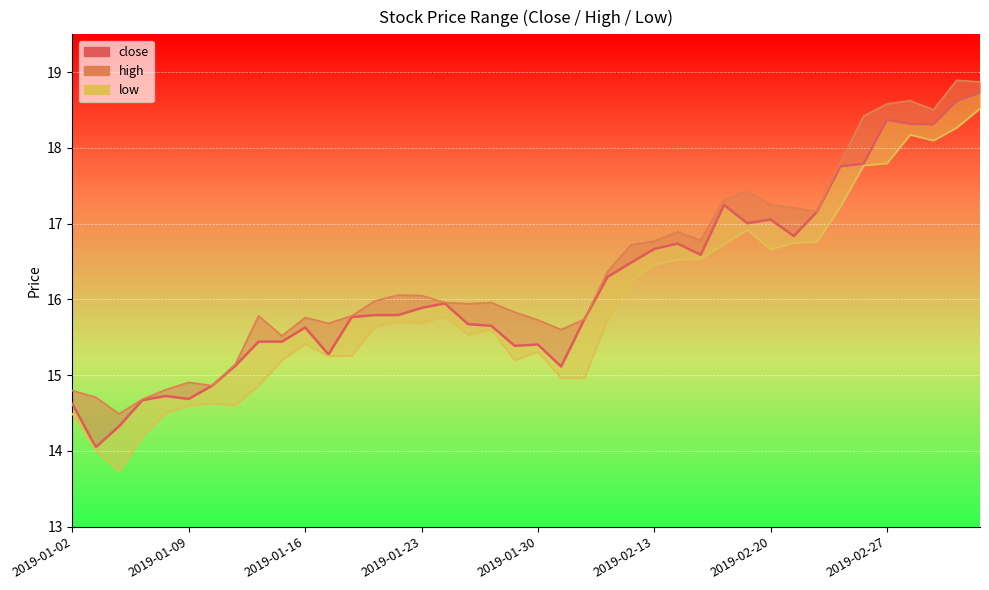

True or false: the data shows 22.8 at 27.

False